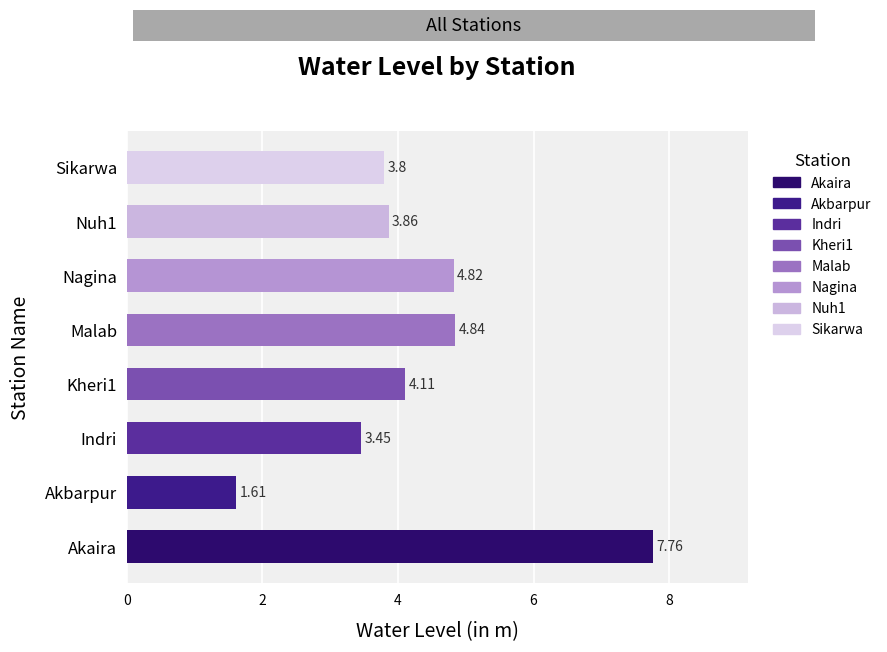

What is the ratio of the value at Nuh1 to the value at Akaira?

0.5